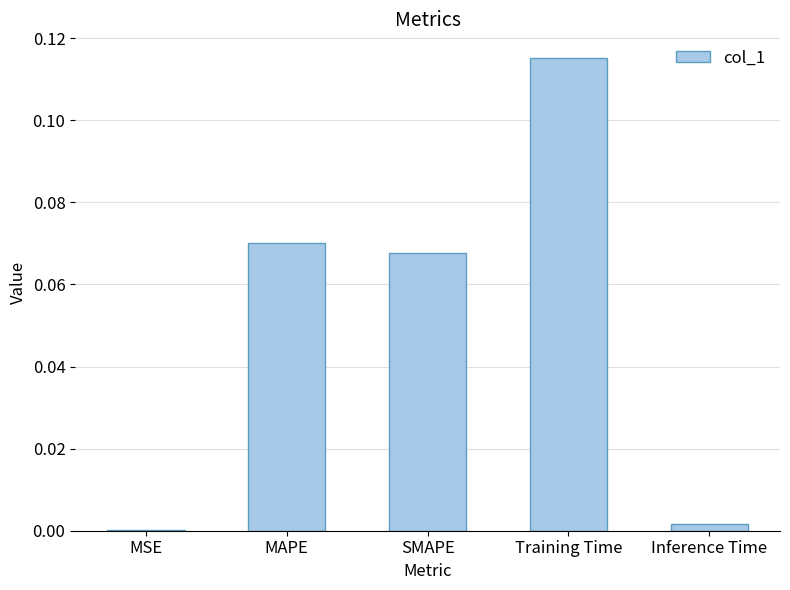

What is the sum of all values?

0.3